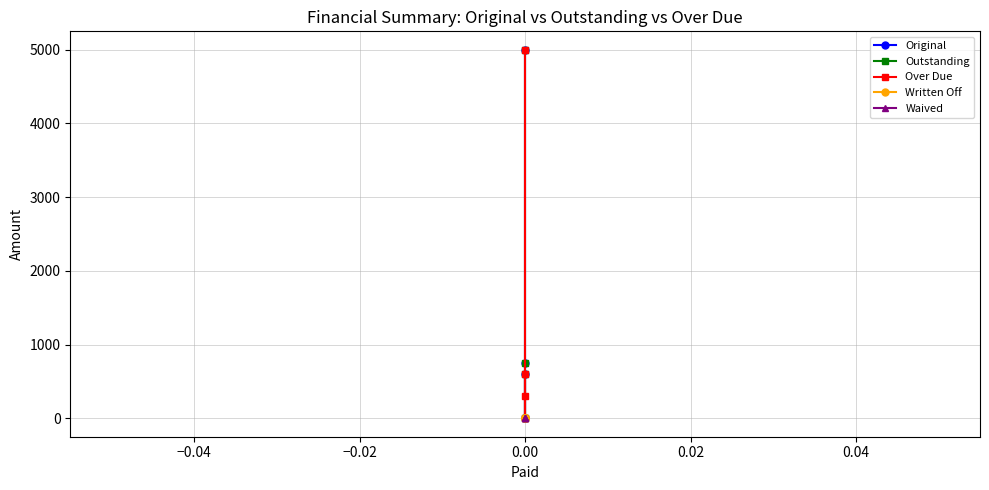

True or false: Written Off has more than 2 points higher than both neighbors.

False